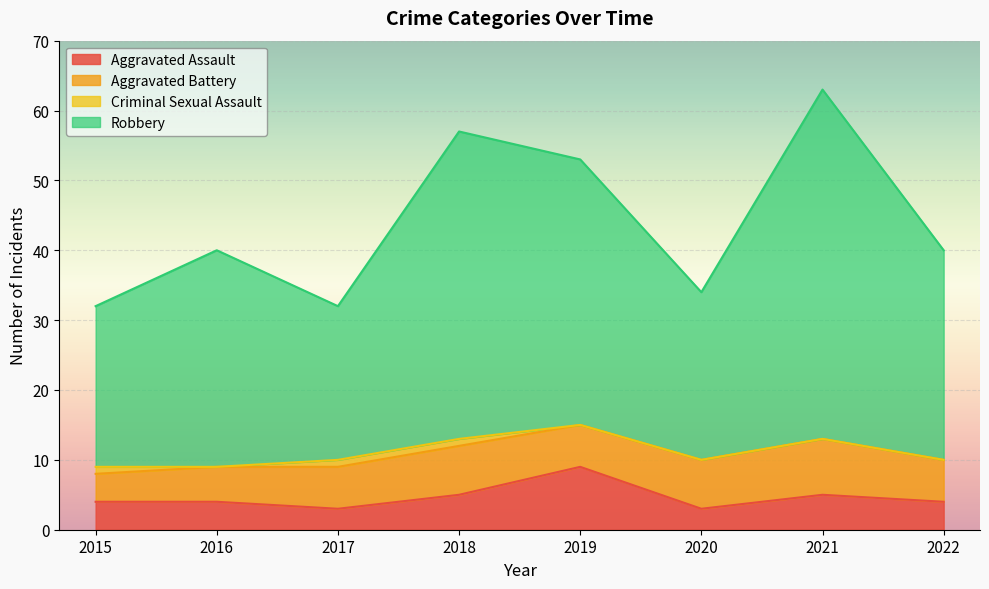

What is the minimum value for Aggravated Assault?

3